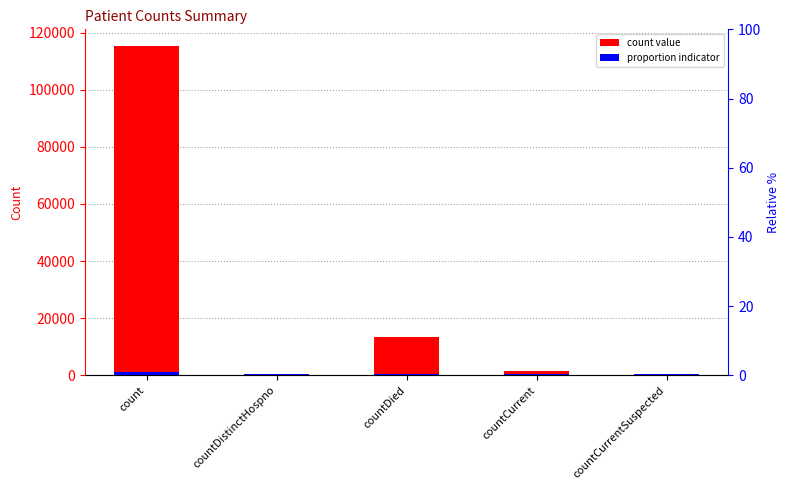

Reading left to right, extract all data points from this chart.

count value: count=115379.0	countDistinctHospno=0.0	countDied=13343.0	countCurrent=1383.0	countCurrentSuspected=0.0
proportion indicator: count=1153.8	countDistinctHospno=500.0	countDied=500.0	countCurrent=500.0	countCurrentSuspected=500.0